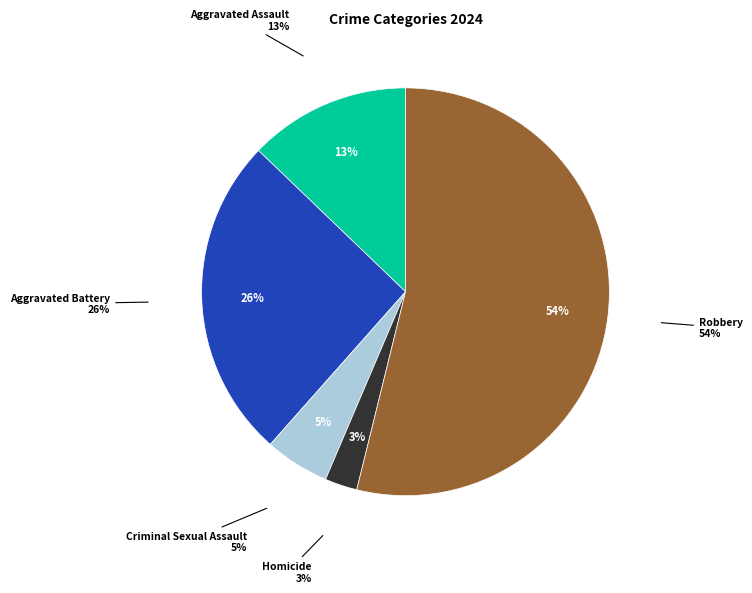

What percentage is the Robbery slice, to the nearest percent?

54%